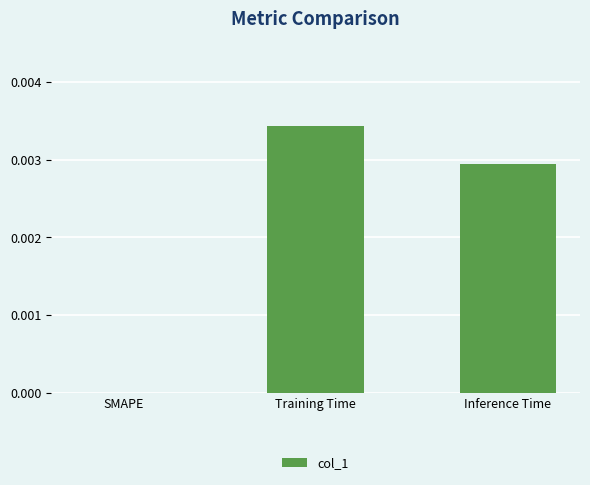

Which category has the highest value across all series?

Training Time